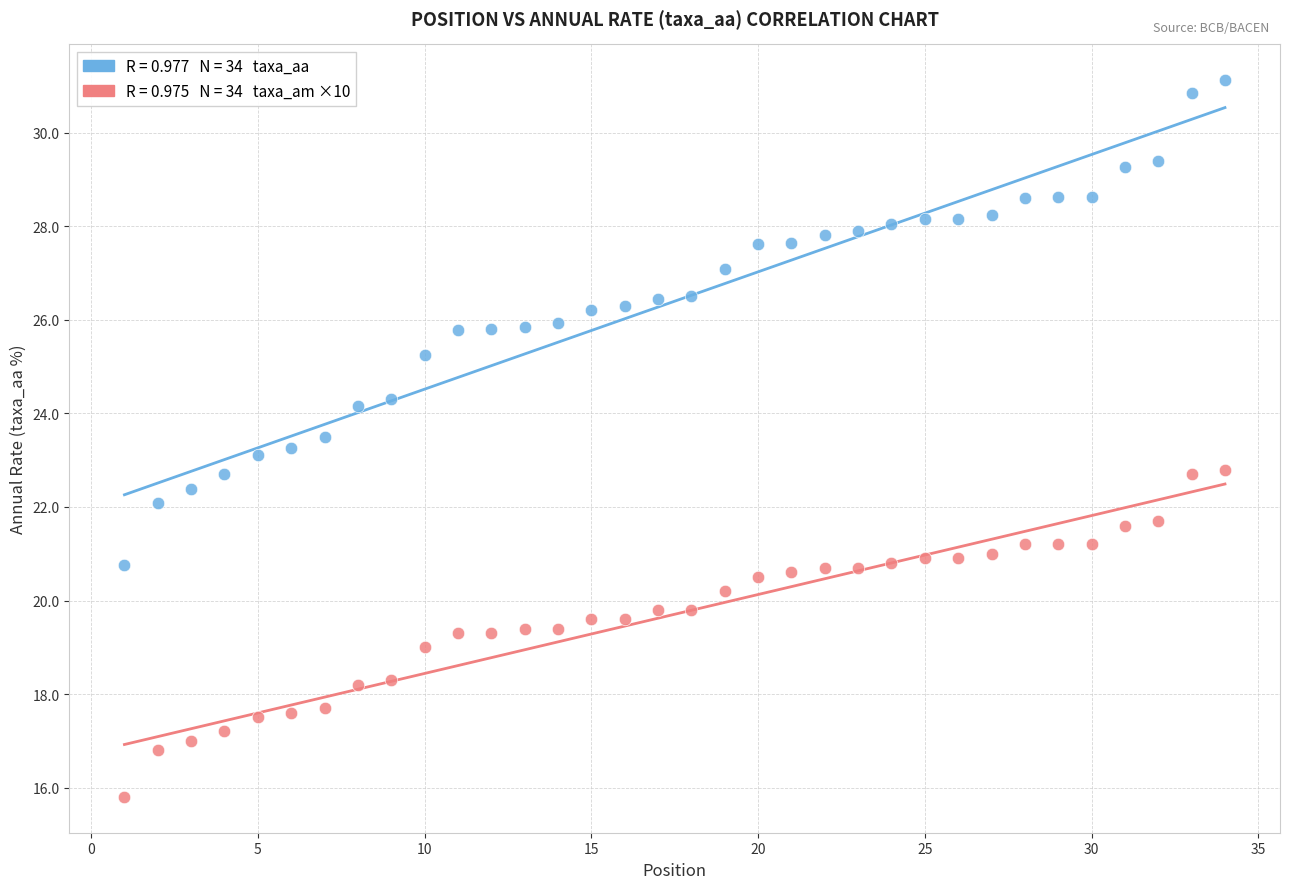

Across all data points, what is the range of Y values (max minus min)?

15.3